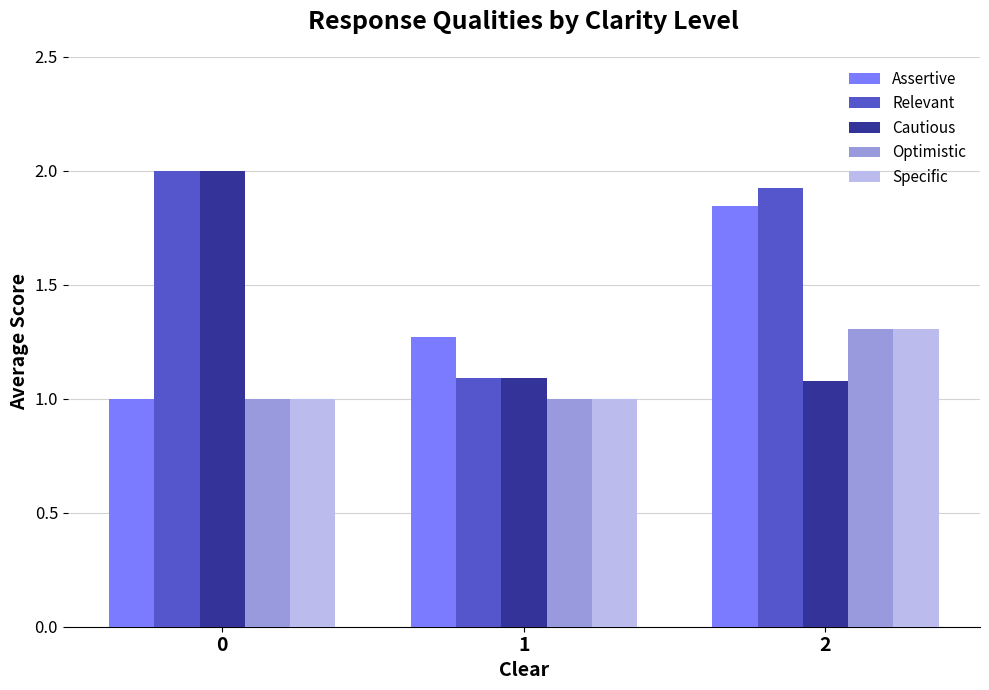

What is the spread (max minus min) of values at 0?

1.0